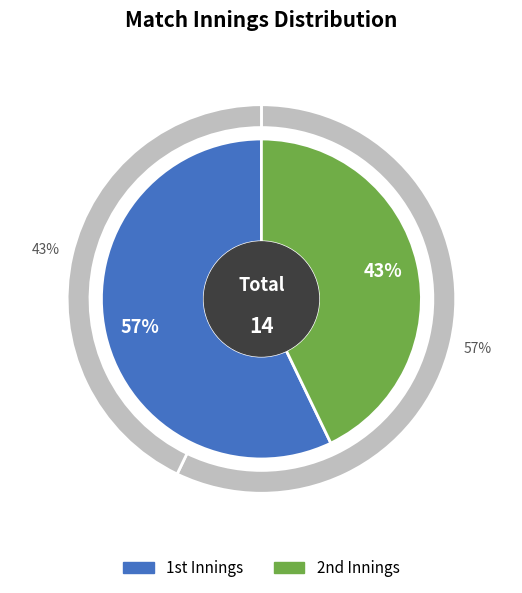

Count the number of slices in the pie.

2